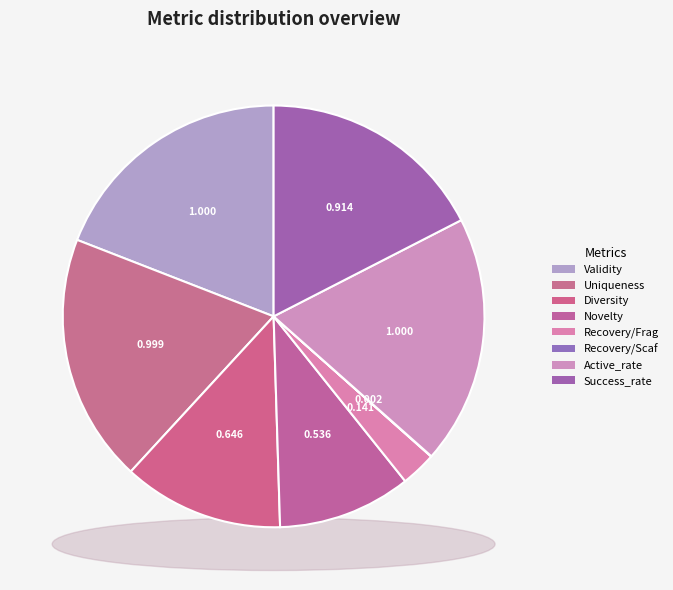

To the nearest percent, what portion does Active_rate represent?

19%